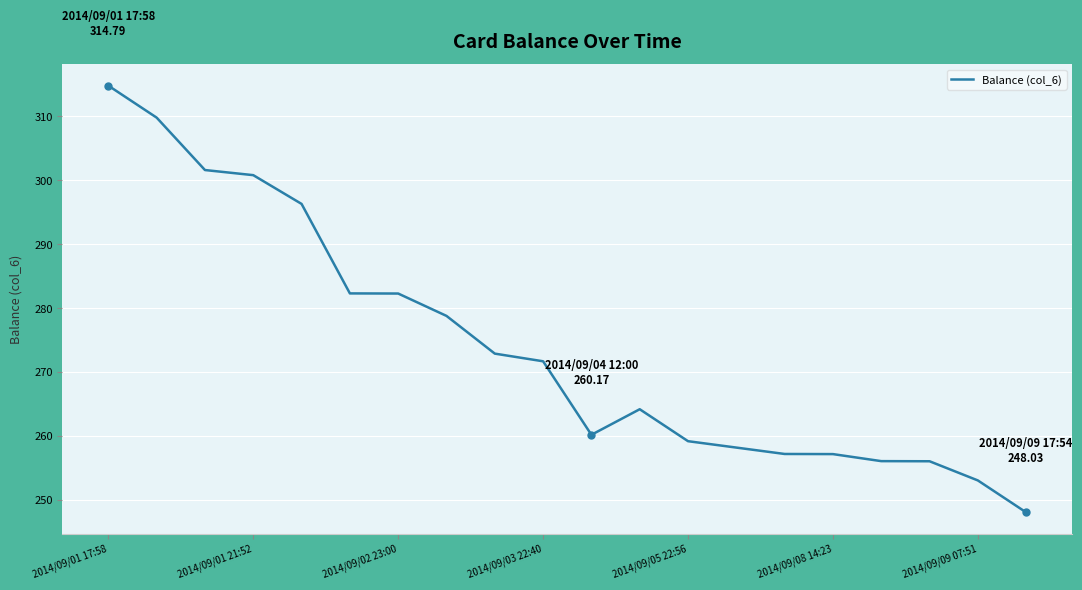

What is the minimum value shown in the chart?

248.0